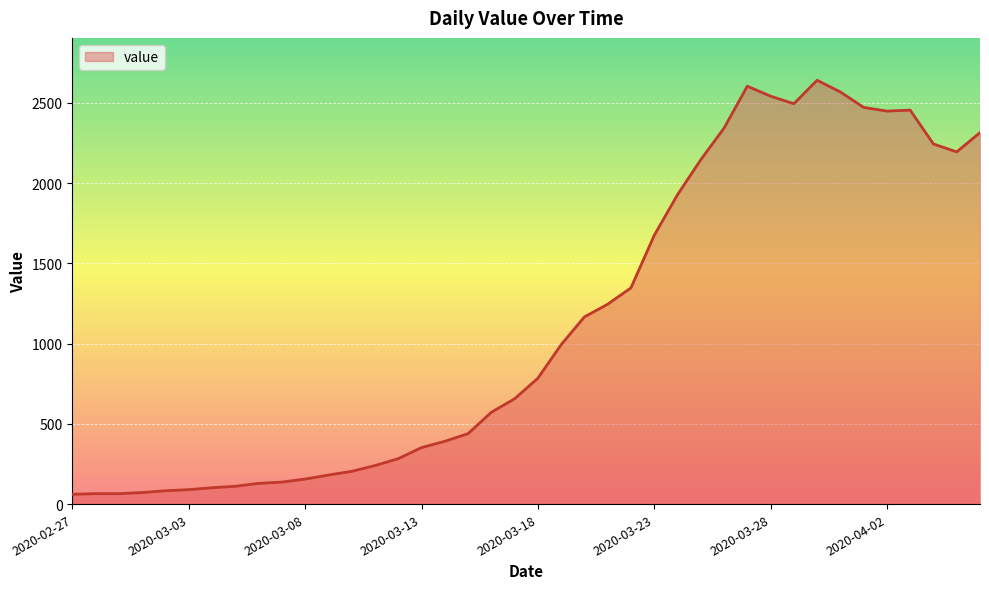

What is the maximum value shown in the chart?

2640